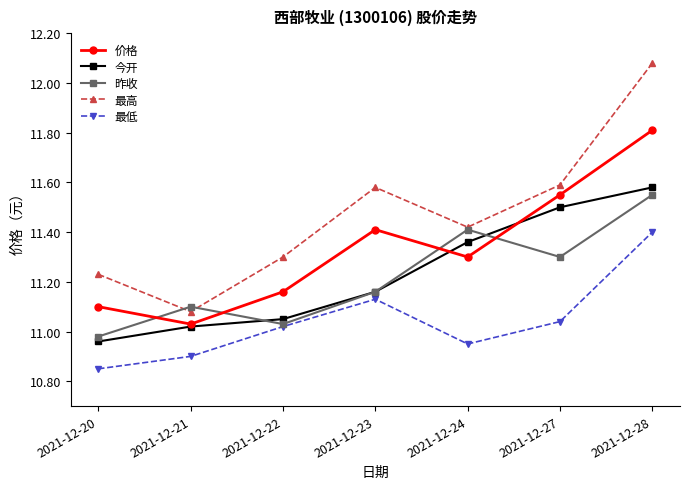

How many interior local valleys does the 最高 series have?

2